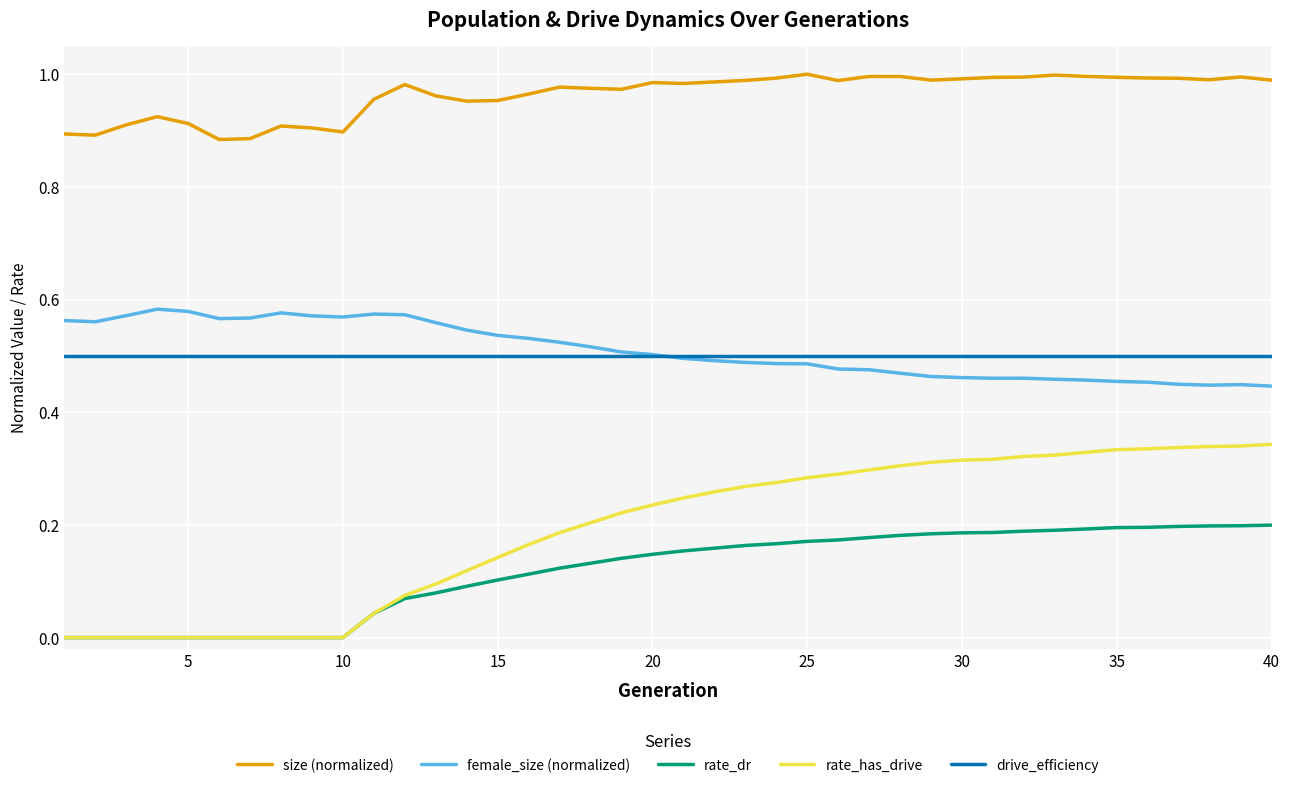

Which series has the largest range (max minus min)?

rate_has_drive